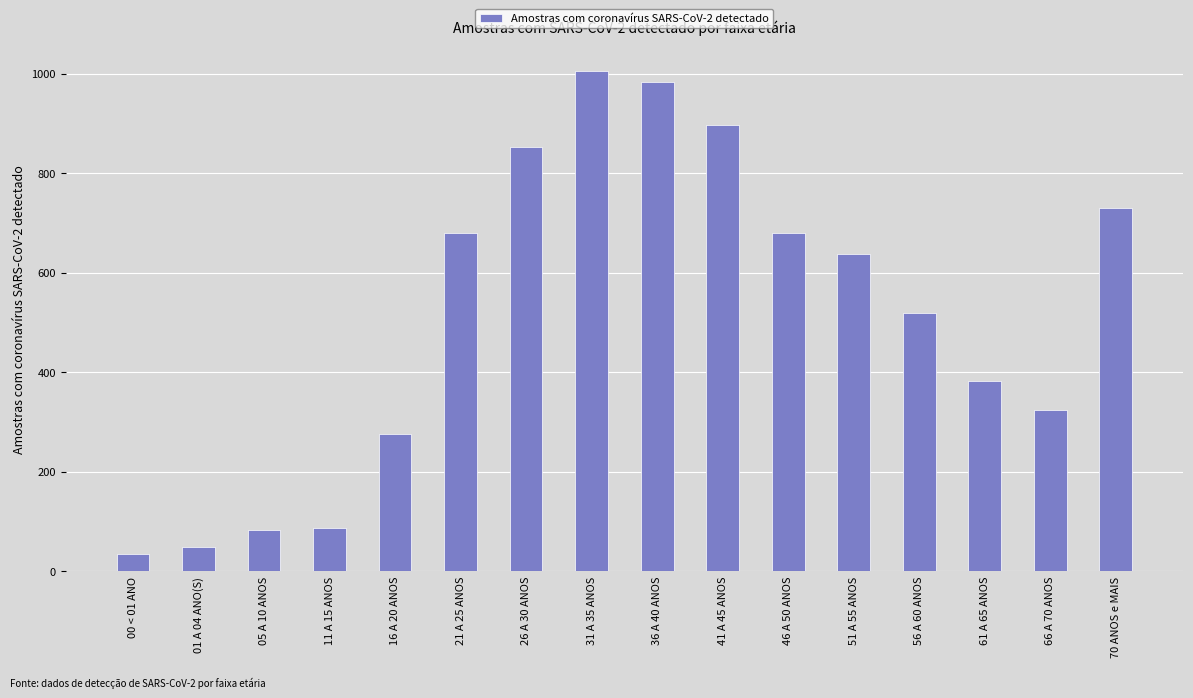

At which category does the chart reach its minimum across all series?

00 < 01 ANO